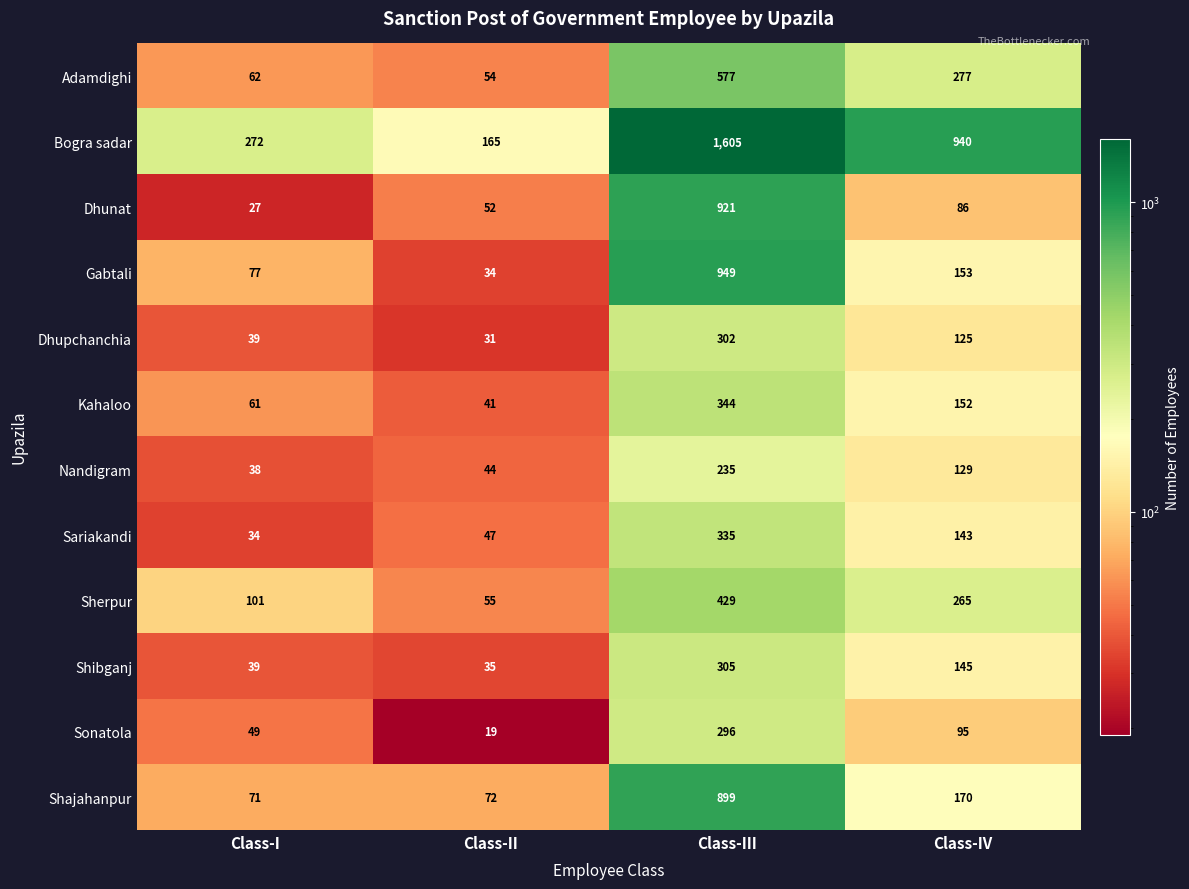

At which label is Sariakandi closest to 184?

Class-IV